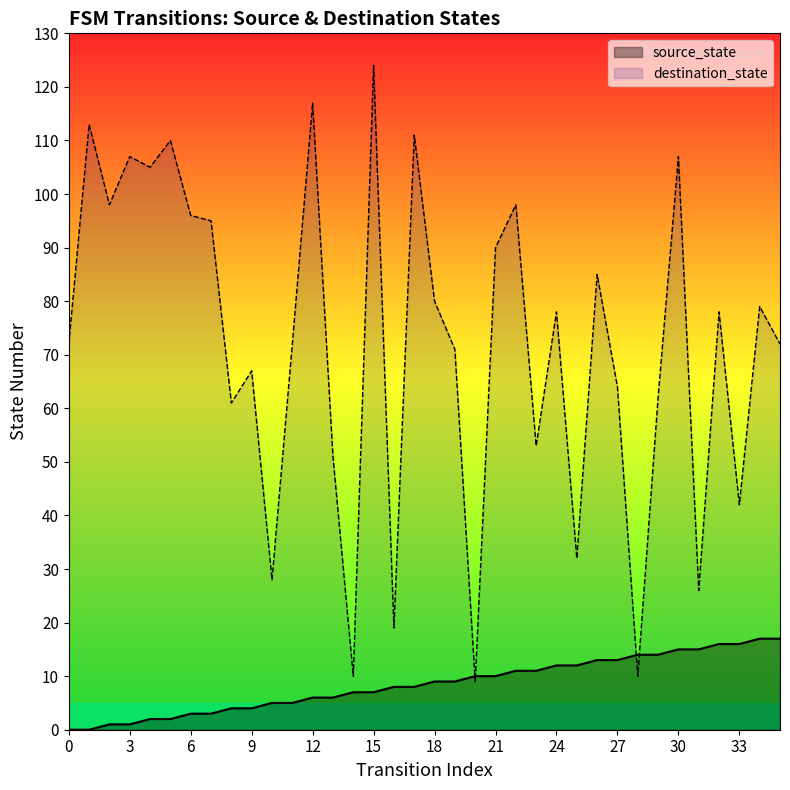

How many data points does each series have?

36